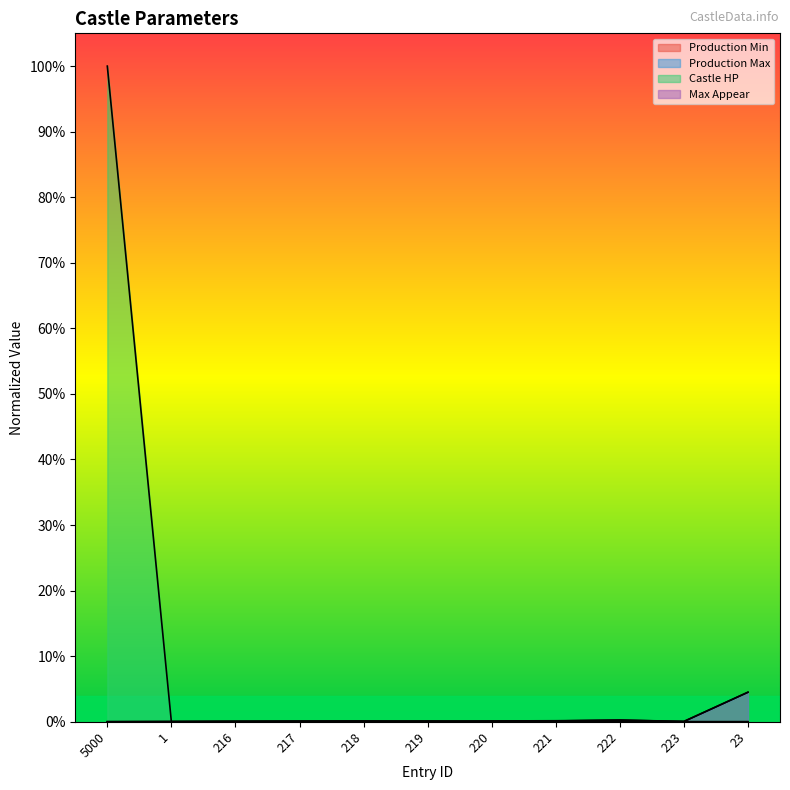

Which series changed the most between 218 and 23?

Production Min